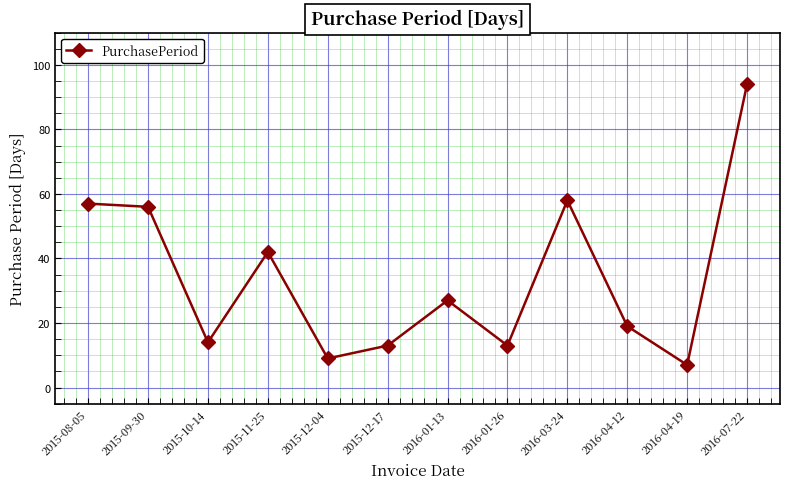

At which label does the data first exceed 27?

2015-08-05